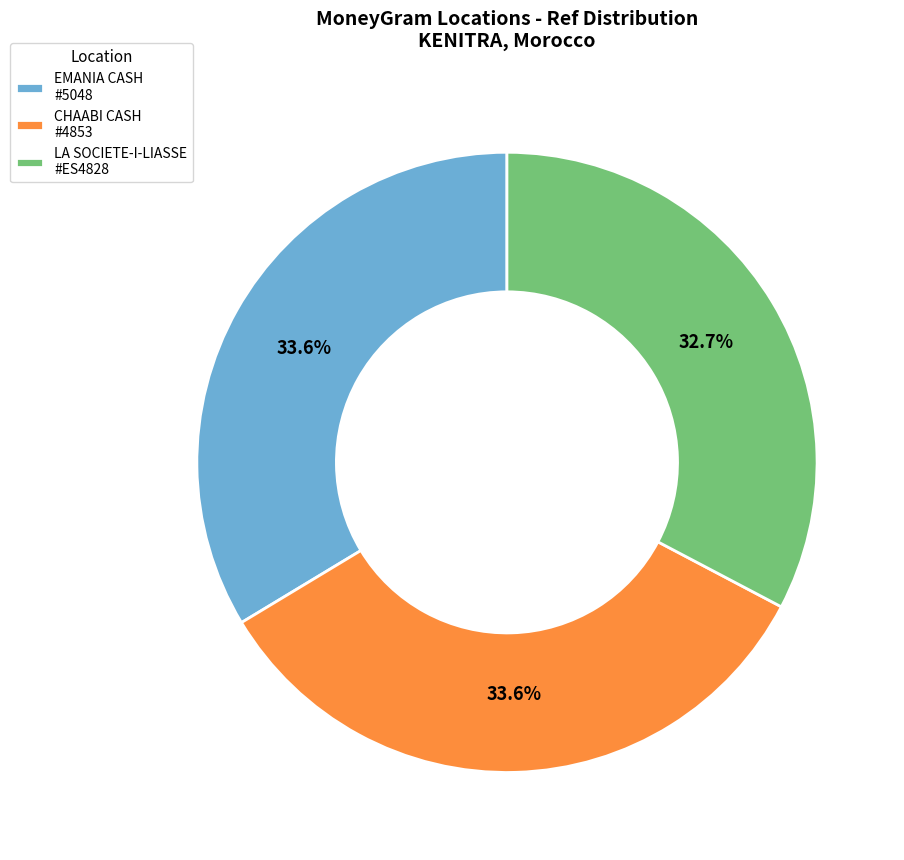

Does LA SOCIETE-I-LIASSE #ES4828 account for over 50% of the chart?

No